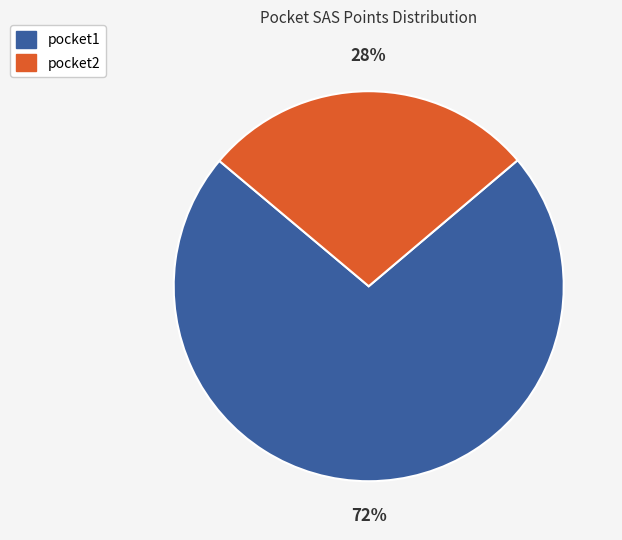

To the nearest percent, what percentage of the pie is pocket1?

72%